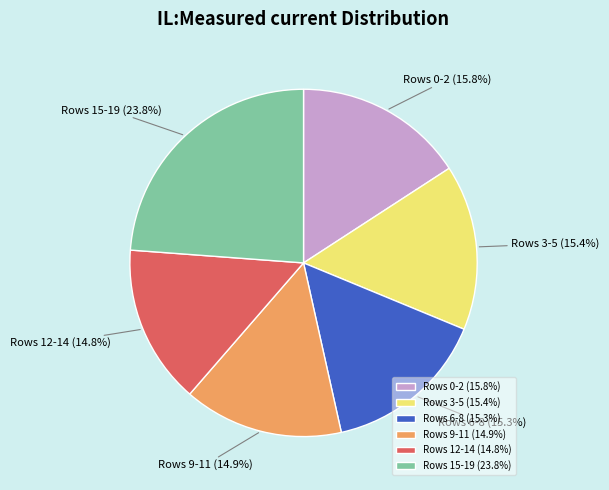

Approximately how many times larger is the value at Rows 3-5 compared to Rows 12-14?

1.0